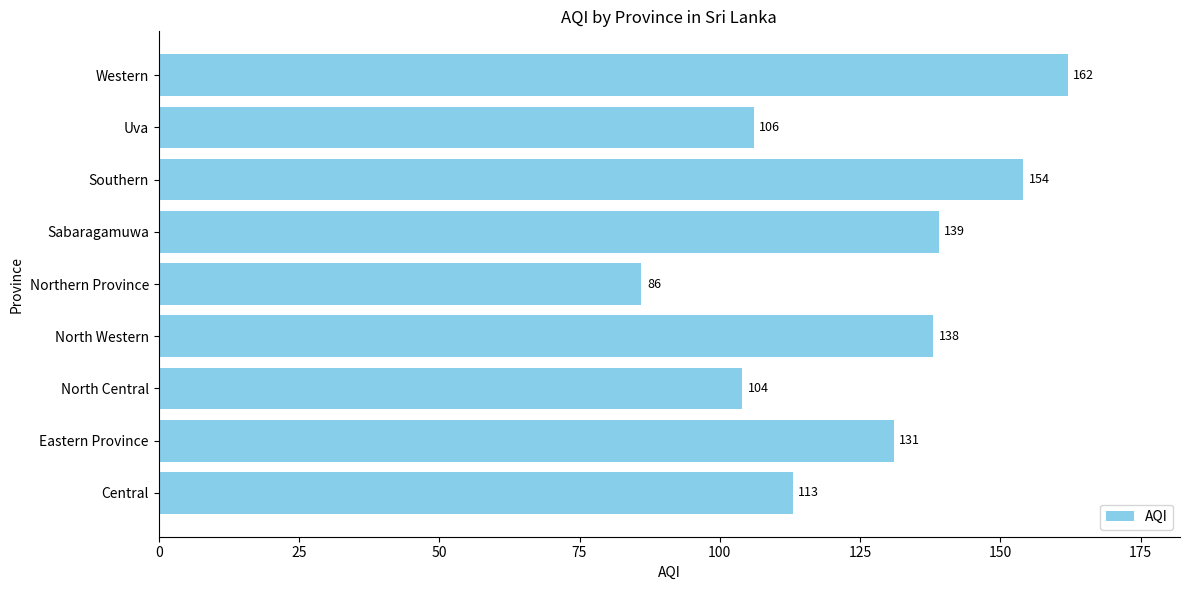

Which category has the lowest value across all series?

Northern Province